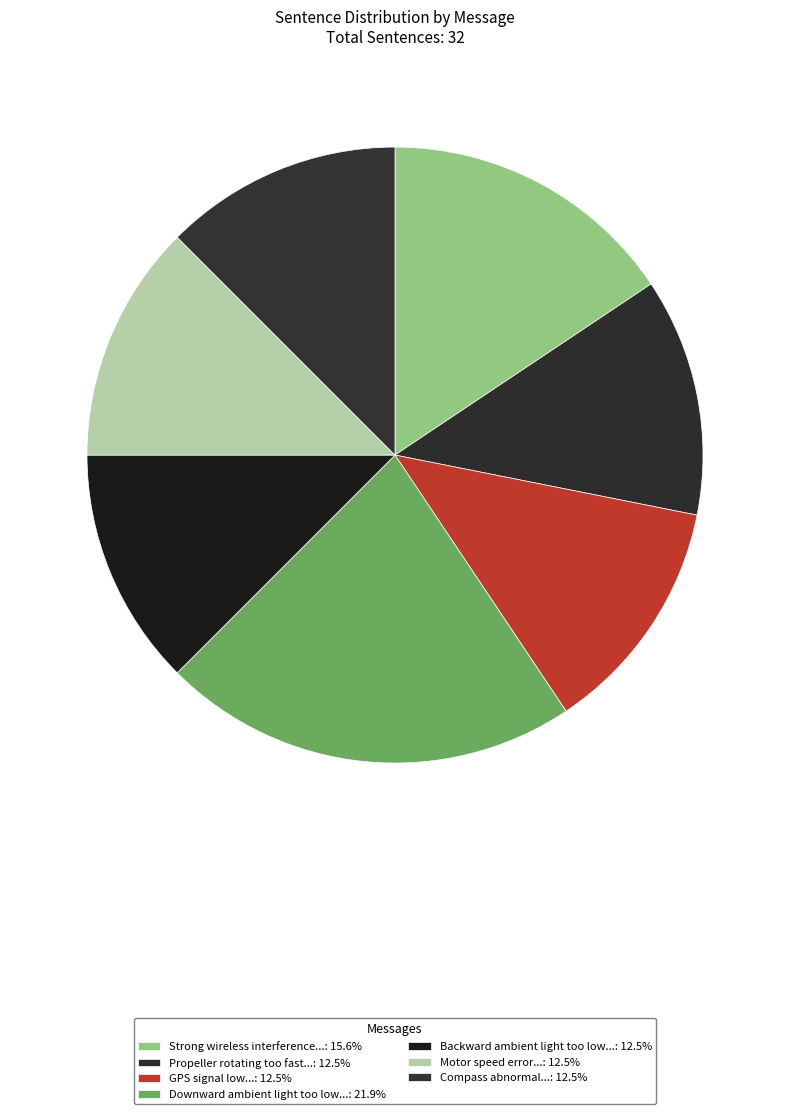

Rank the categories by value from highest to lowest.

Downward ambient light too low Obstacle avoidance unavailable, Strong wireless interference Please fly with caution, Propeller rotating too fast Wind resistance affected, GPS signal low Aircraft unable to auto hover, Backward ambient light too low Backward obstacle avoidance unavailable, Motor speed error Land or return to home promptly, Compass abnormal Solution: 1. Ensure there are no magnets